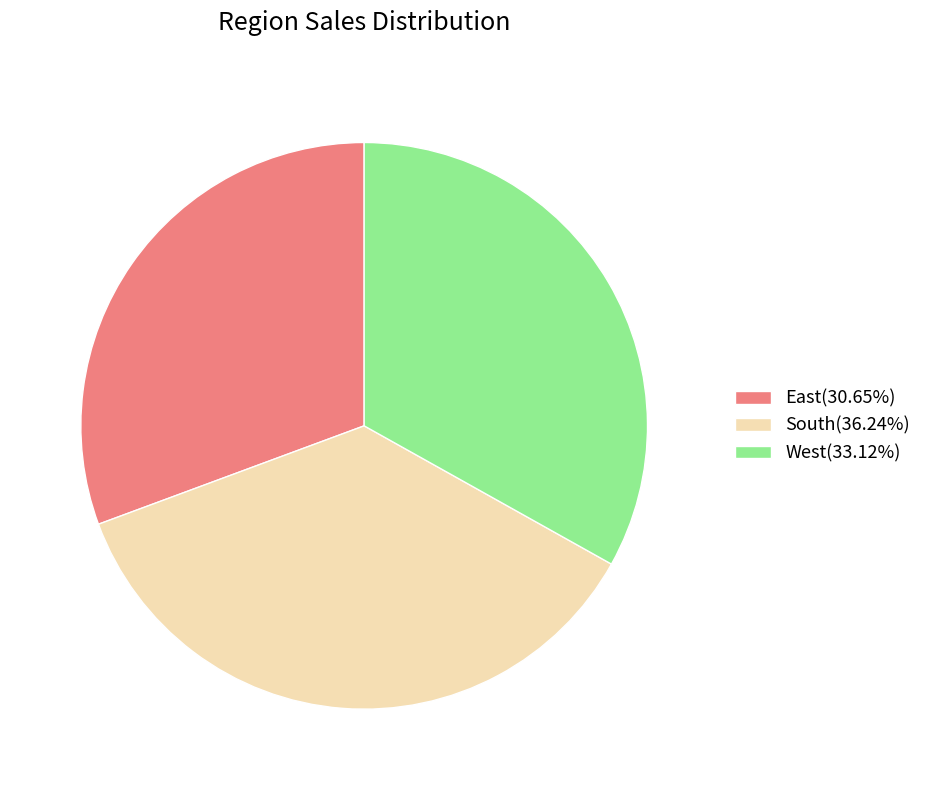

Does South(36.24%) account for over 50% of the chart?

No